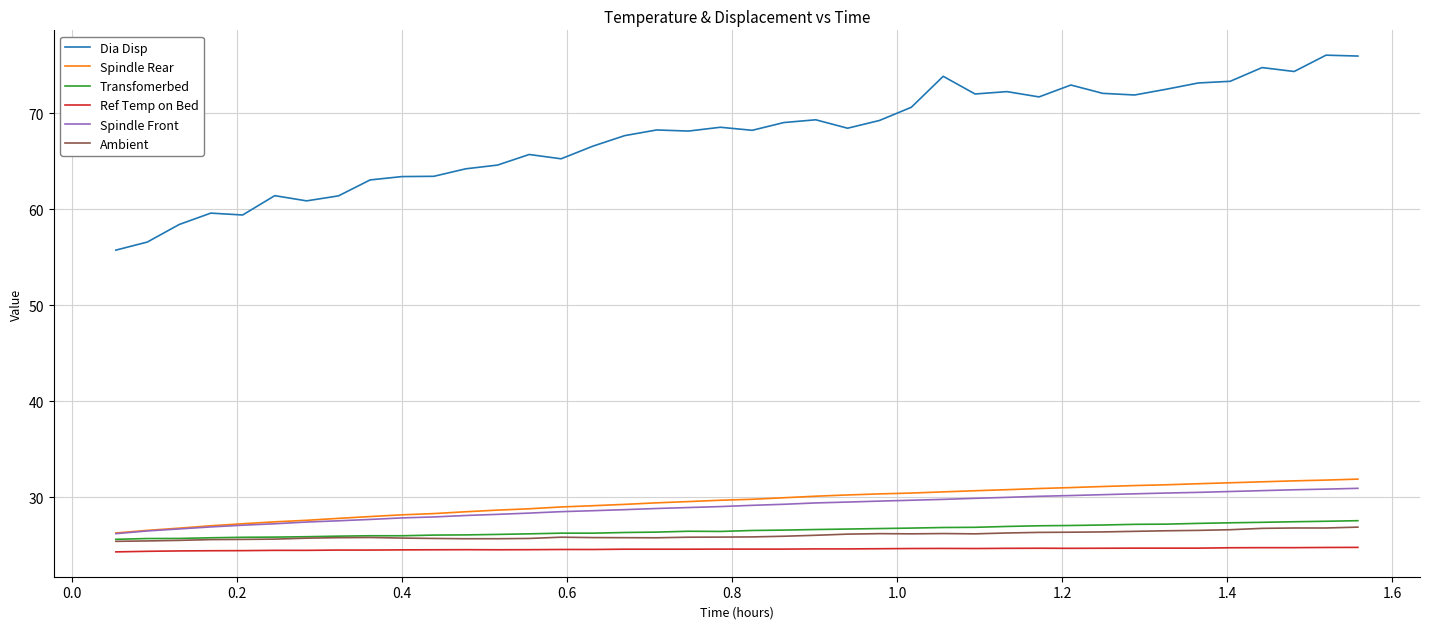

Which series has the widest spread of values?

Dia Disp